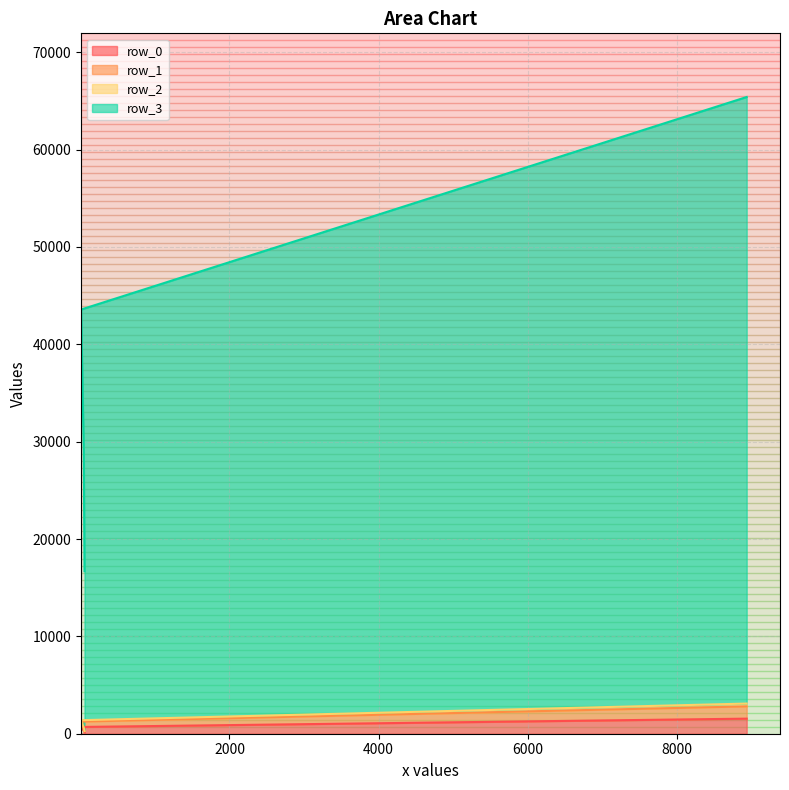

Is it true that row_3 equals 43572 at 10?

True